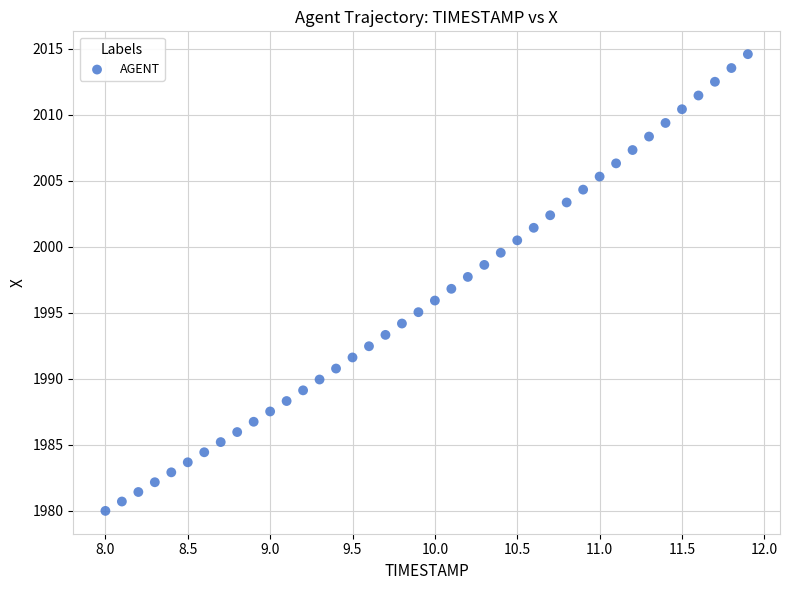

What is the range of X values (max minus min)?

3.9